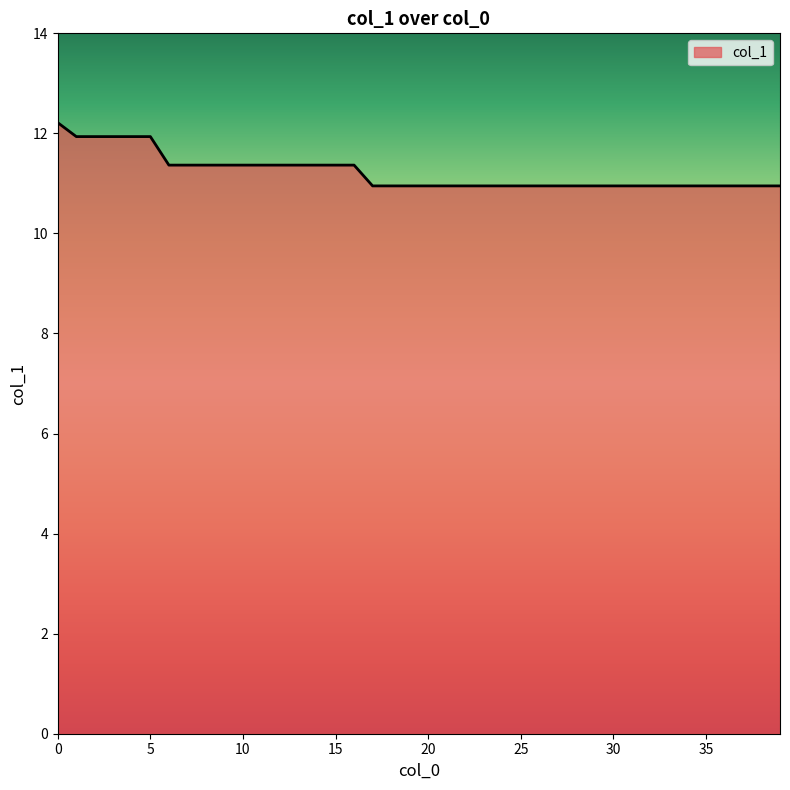

What is the minimum value shown in the chart?

11.0